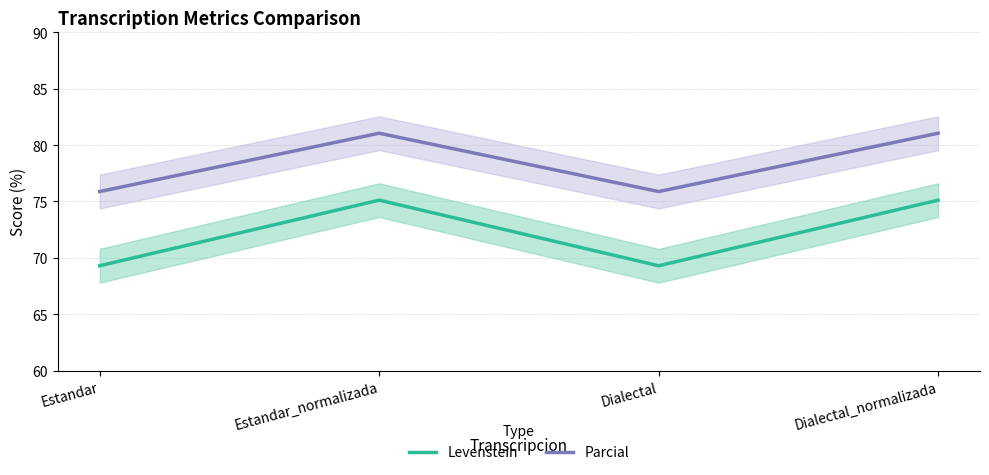

The value of Levenstein at Dialectal is 69.3. True or false?

True